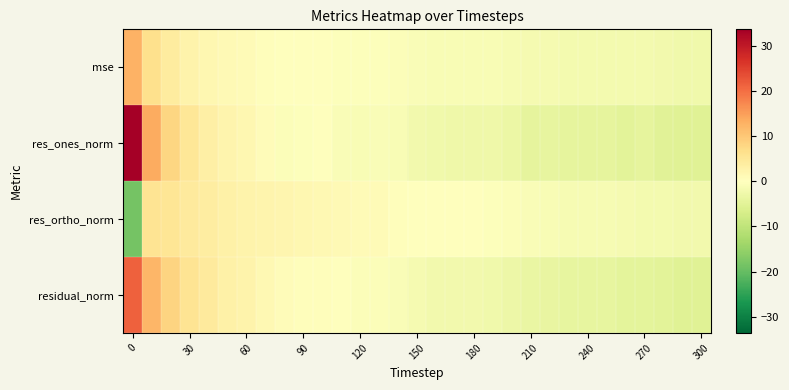

What is the maximum value shown in the chart?

33.6